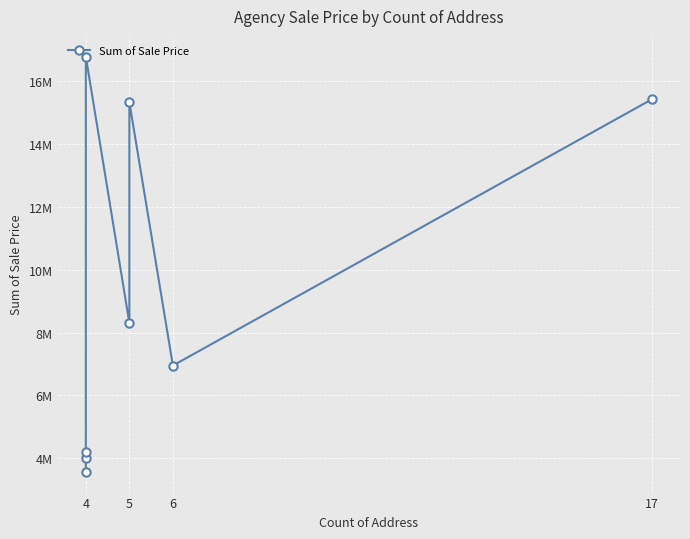

How many lines are shown in the chart?

1